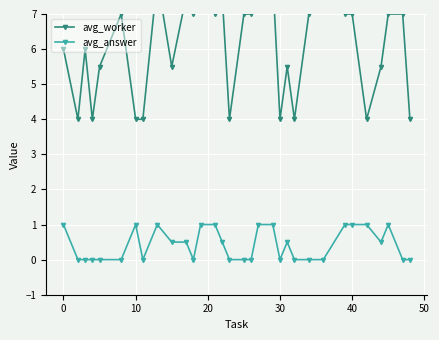

True or false: avg_answer has more than 0 interior local peaks.

True